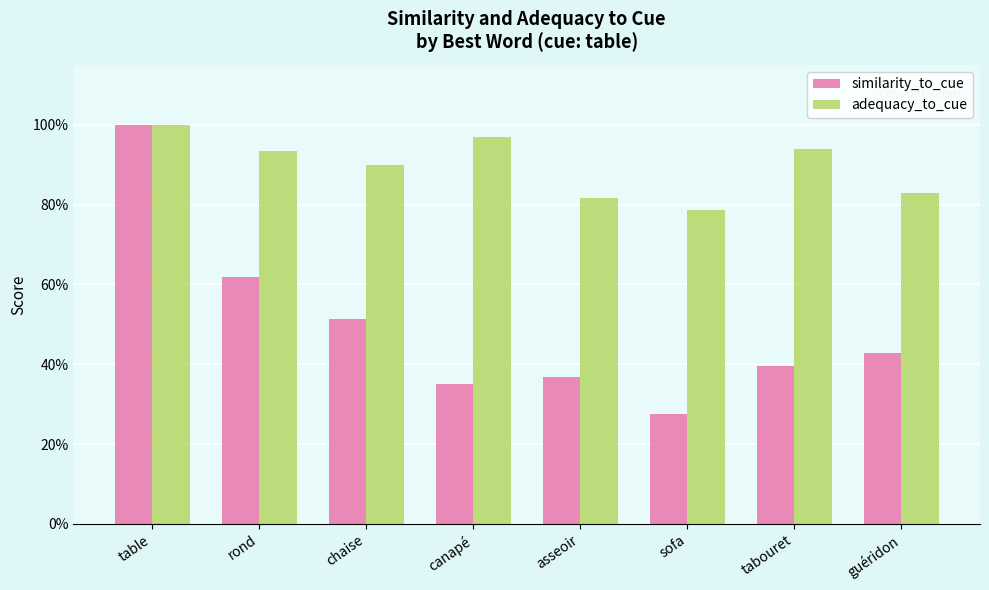

What is the label of the 2nd bar from the right?

tabouret